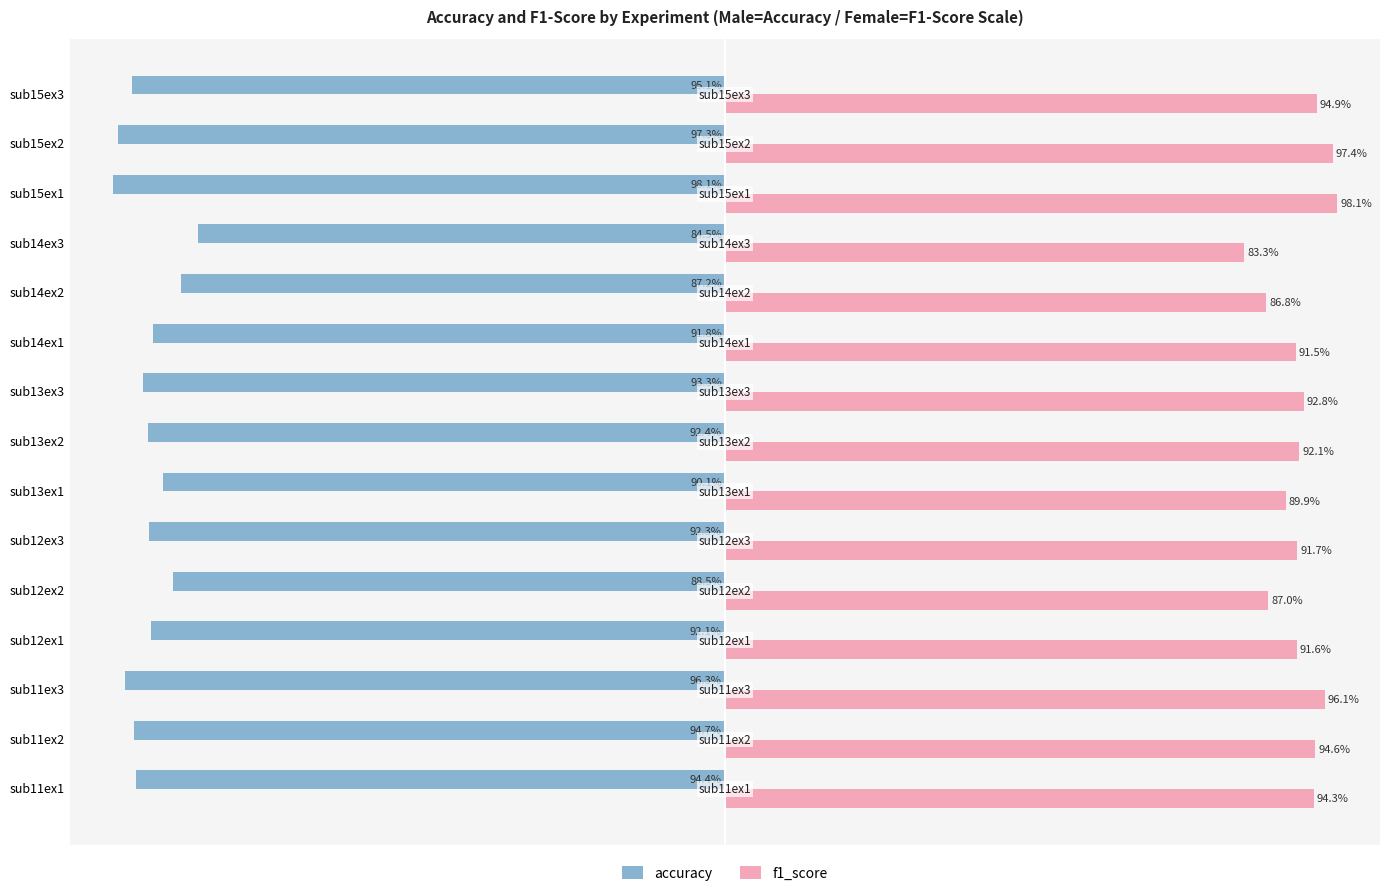

At which category is the sum across all series the highest?

sub15ex2